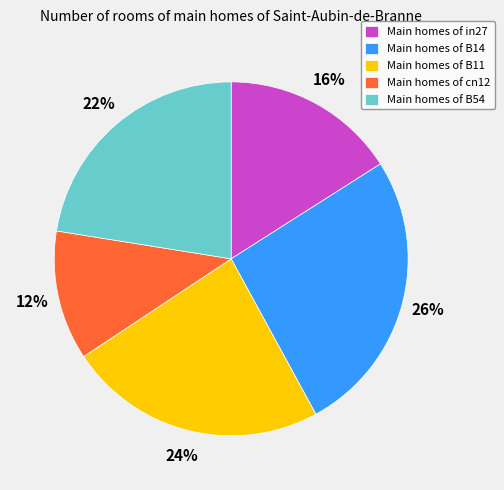

What is the largest slice in the pie chart?

Main homes of B14